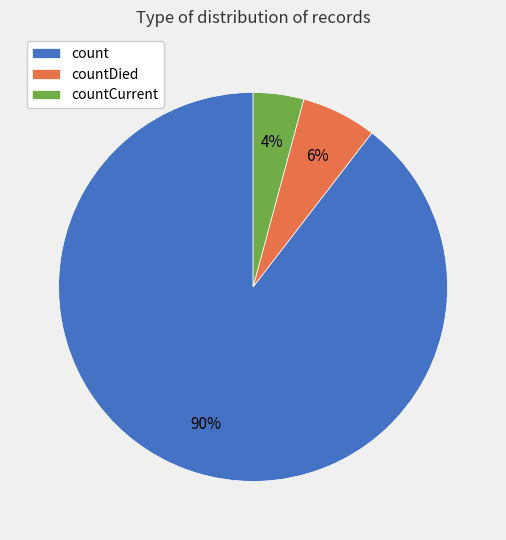

Which category accounts for the majority?

count